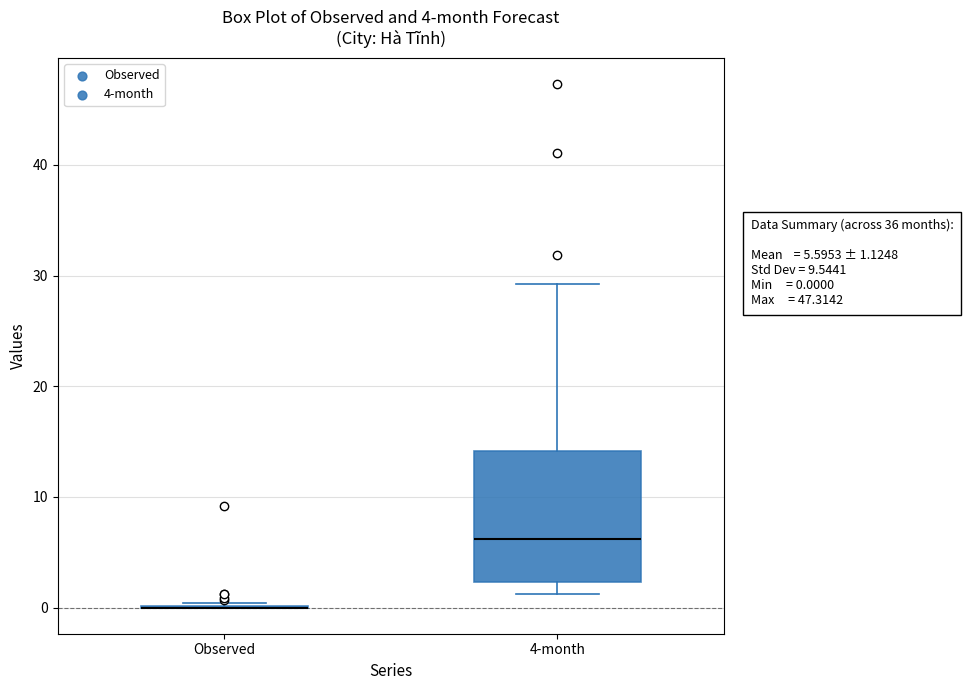

Comparing the boxes themselves (not the whiskers), which one is the tallest?

4-month